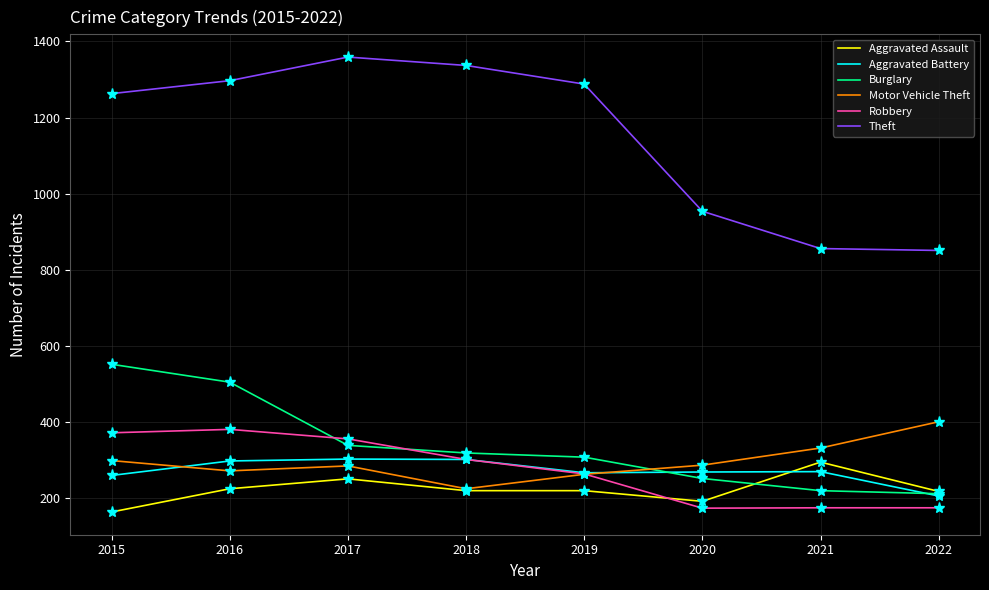

Is it true that Motor Vehicle Theft equals 534 at 2021?

False